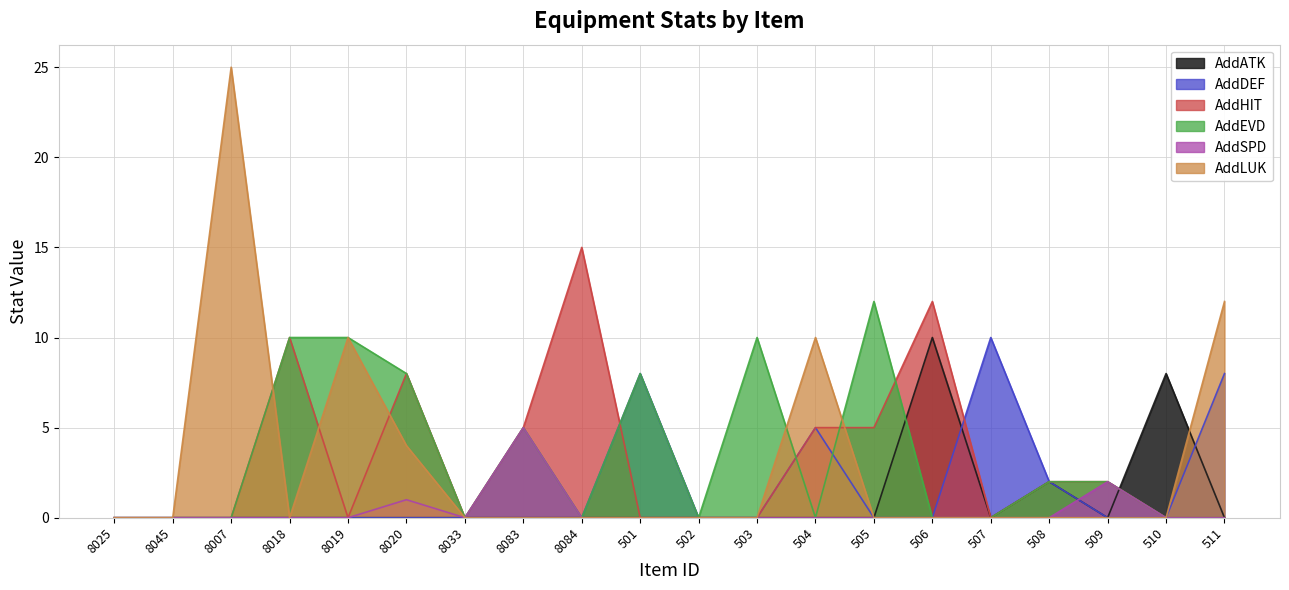

In AddSPD, how many points are higher than both neighbors (excluding endpoints)?

3